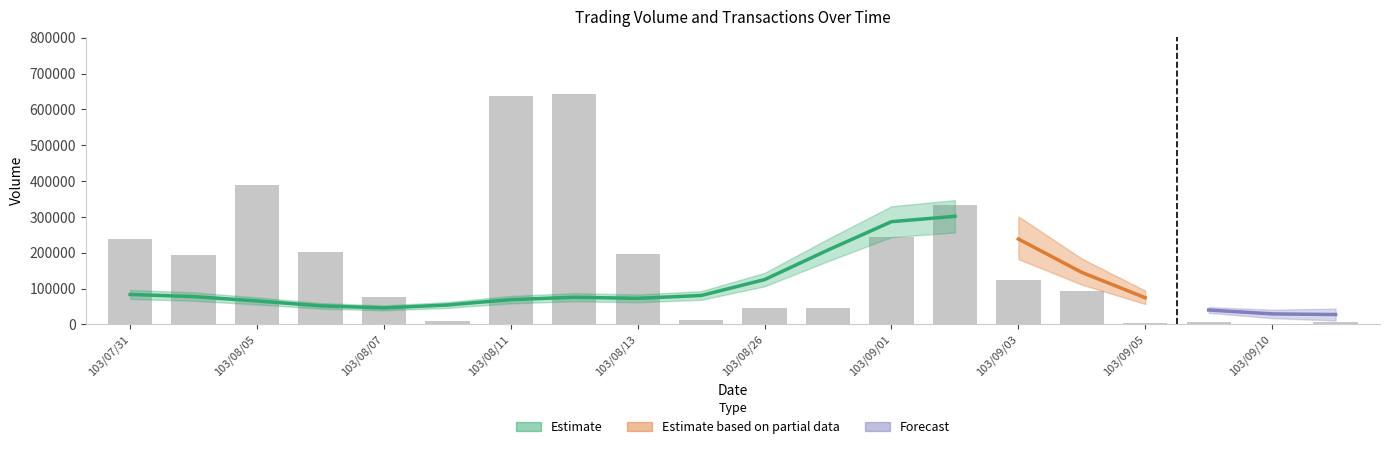

What is the change in value from 103/08/11 to 103/09/04?

-542000